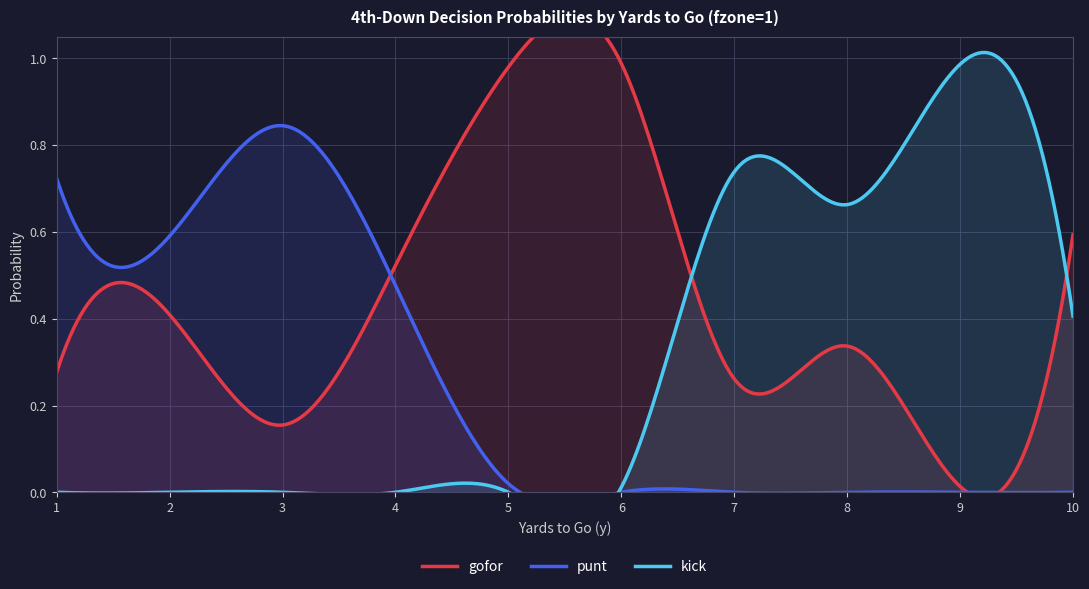

The kick series shows 0.0 at 6. True or false?

False